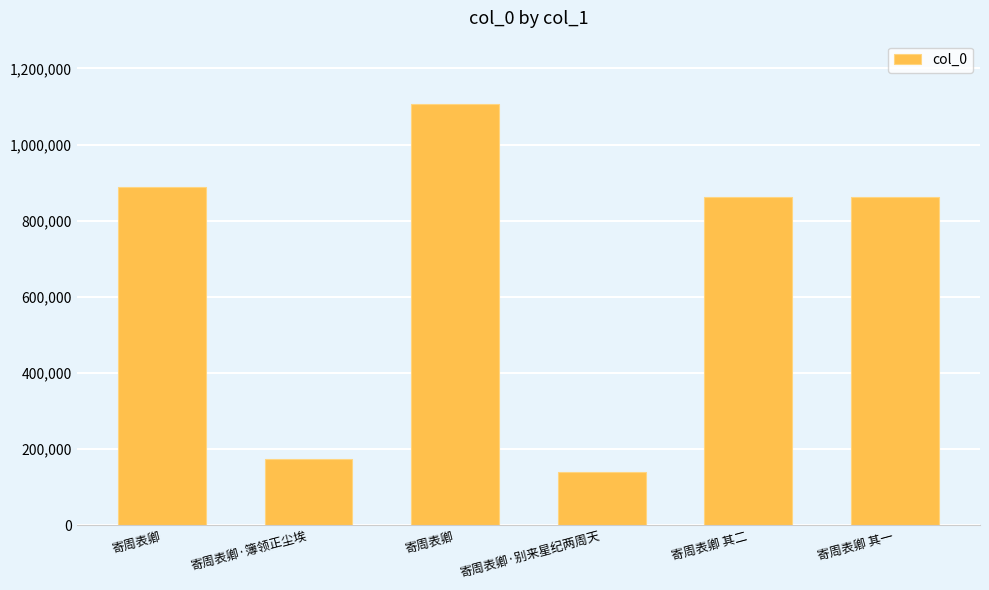

Which has a higher value, 寄周表卿 or 寄周表卿·簿领正尘埃?

寄周表卿